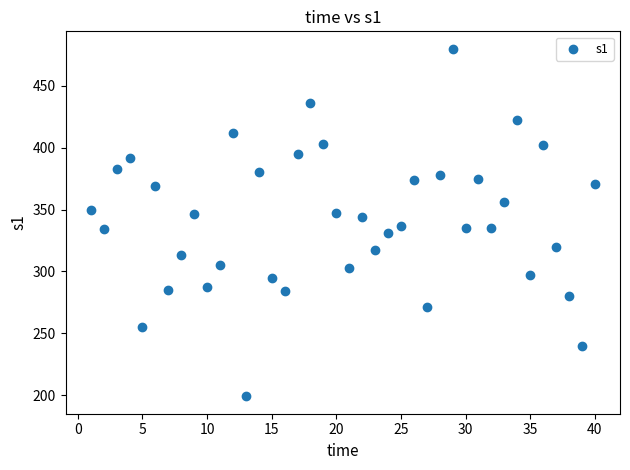

What is the range of Y values (max minus min)?

281